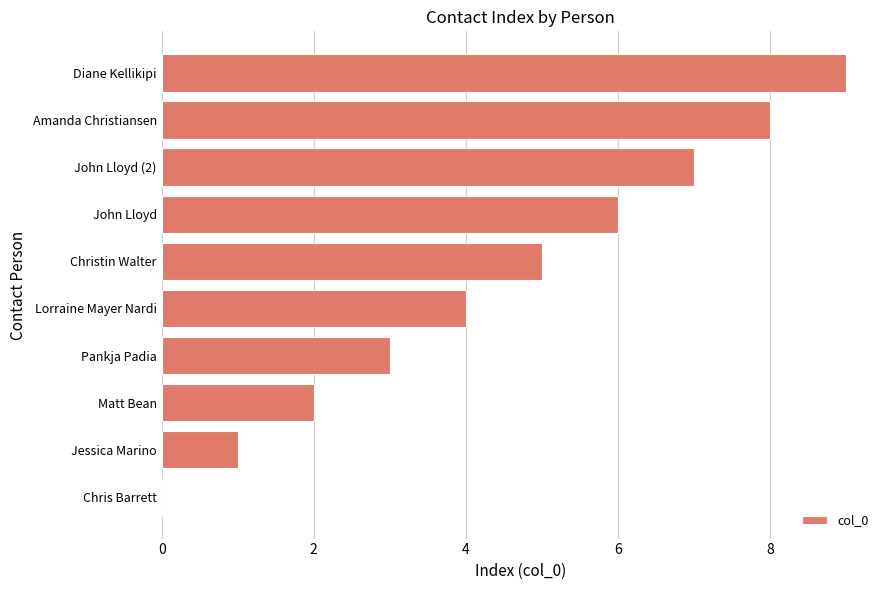

At which label is the value closest to 4?

Lorraine Mayer Nardi